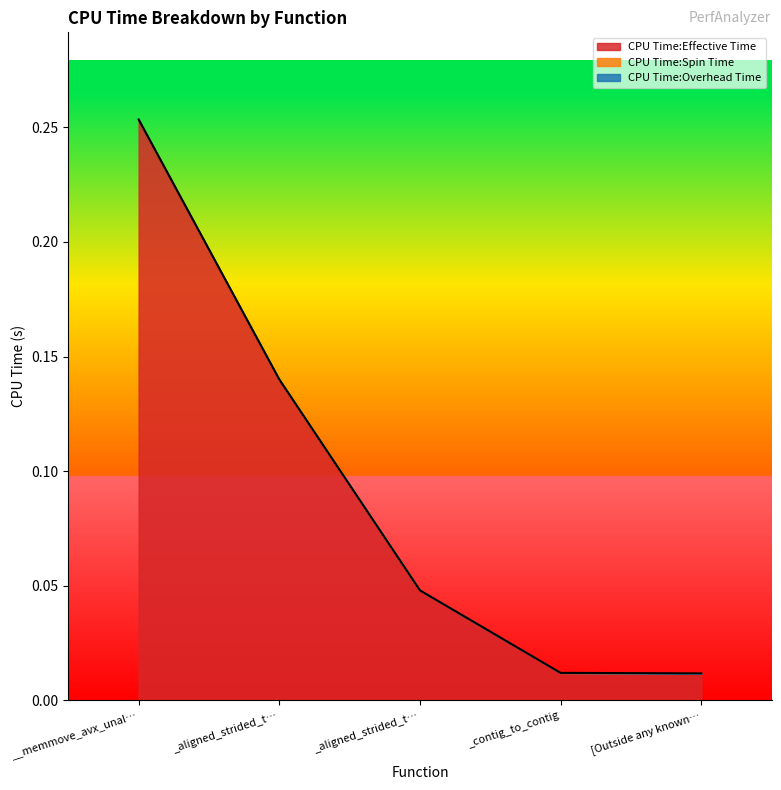

What is the highest value of the CPU Time:Effective Time series?

0.3